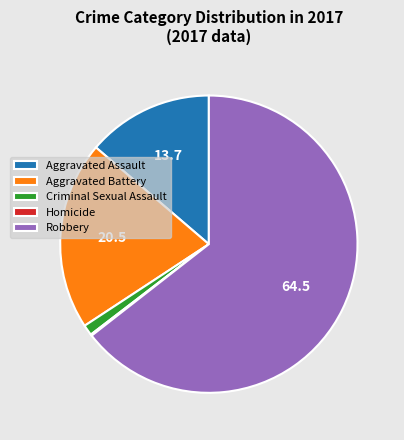

Do Criminal Sexual Assault and Aggravated Assault together represent more than half of the pie?

No